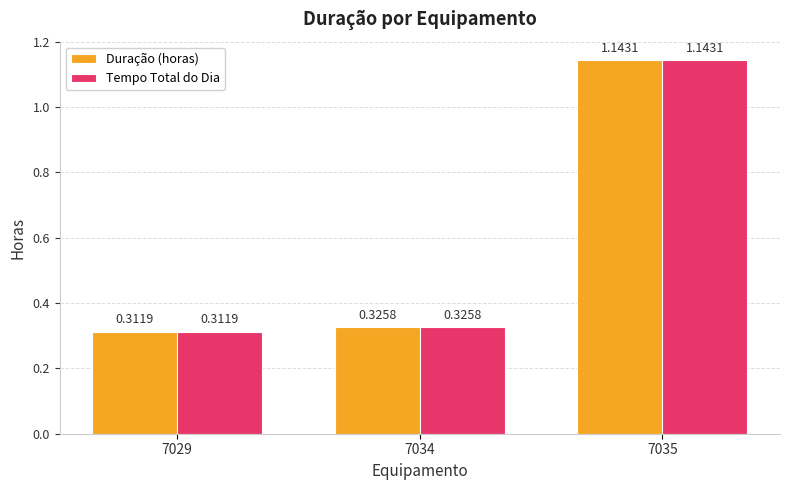

The value of Duração (horas) at 7029 is 0.1. True or false?

False